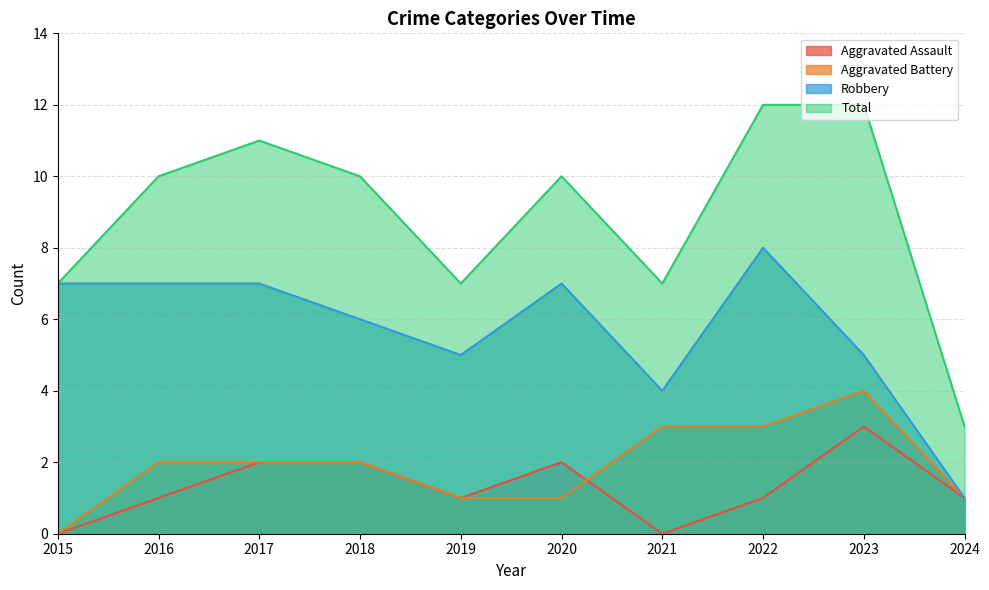

What is the difference between the highest and lowest values at 2021?

7